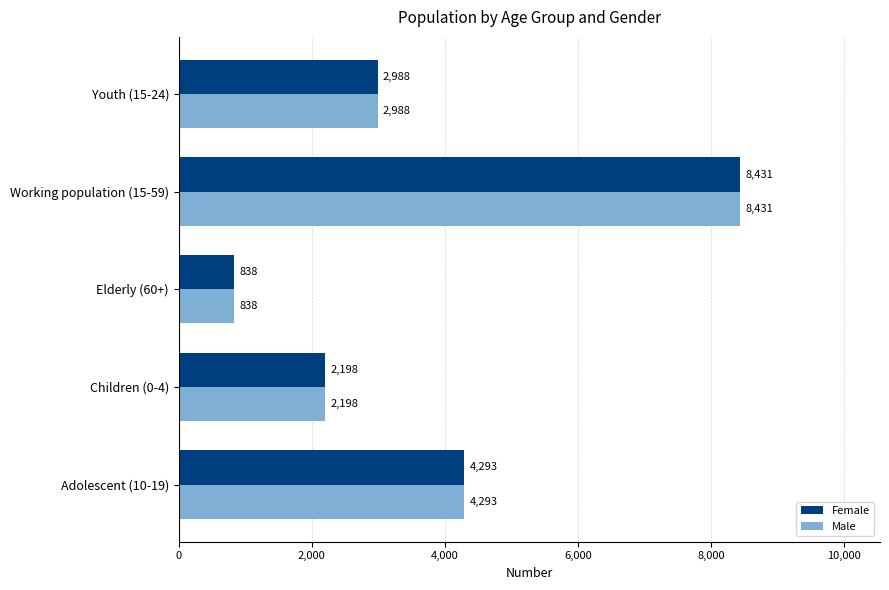

What is the difference between the maximum and minimum values in the Male series?

7593